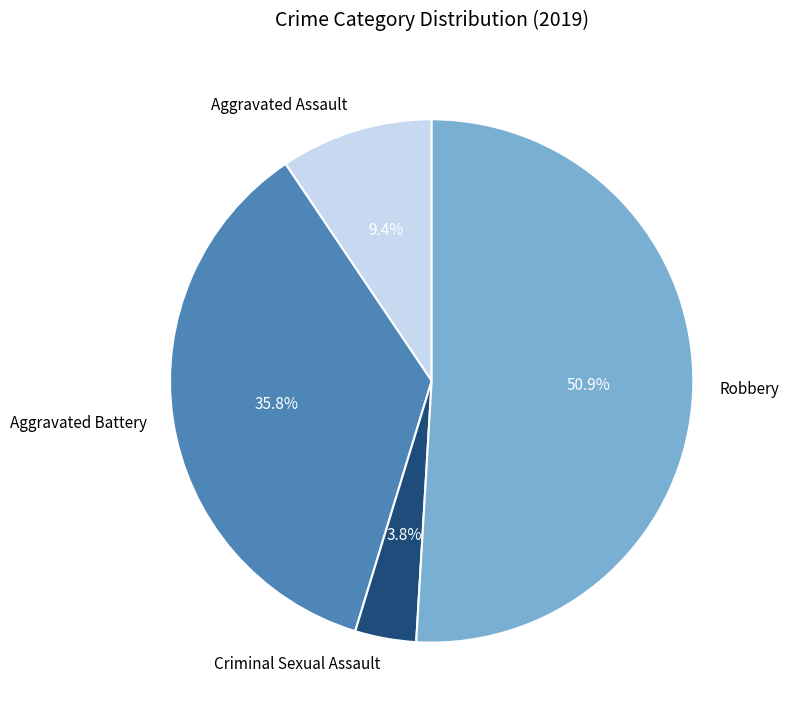

To the nearest percent, what is the difference between the largest and smallest slice percentages?

47%